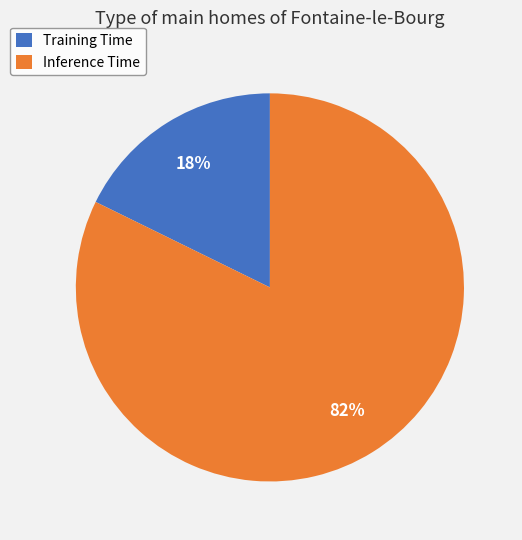

Which slice is the smallest?

Training Time